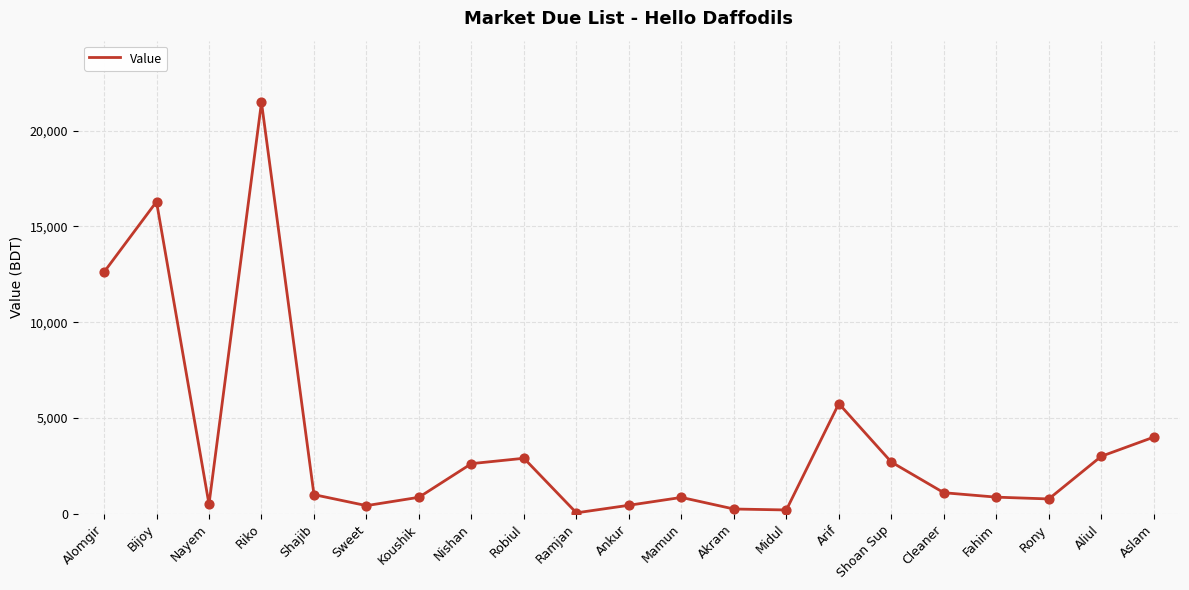

Between Aslam and Robiul, which is larger?

Aslam